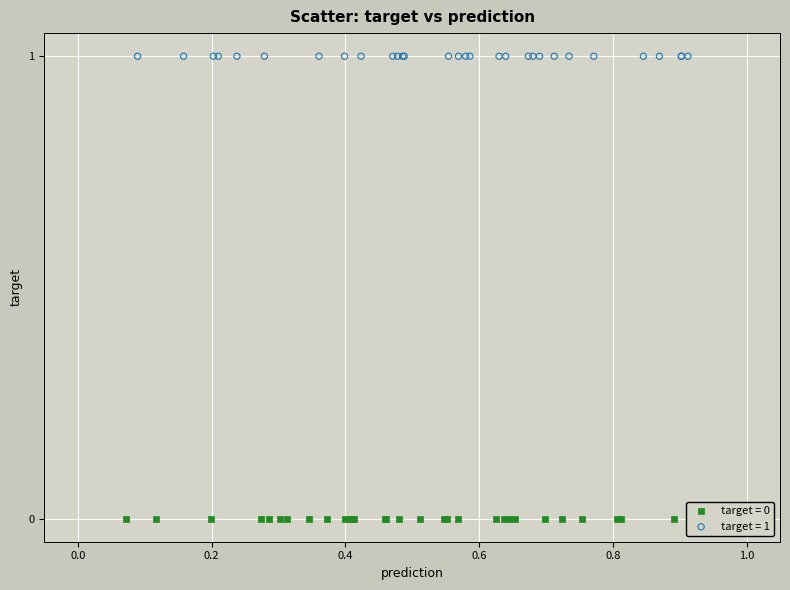

Which series contains the lowest Y value?

target = 0